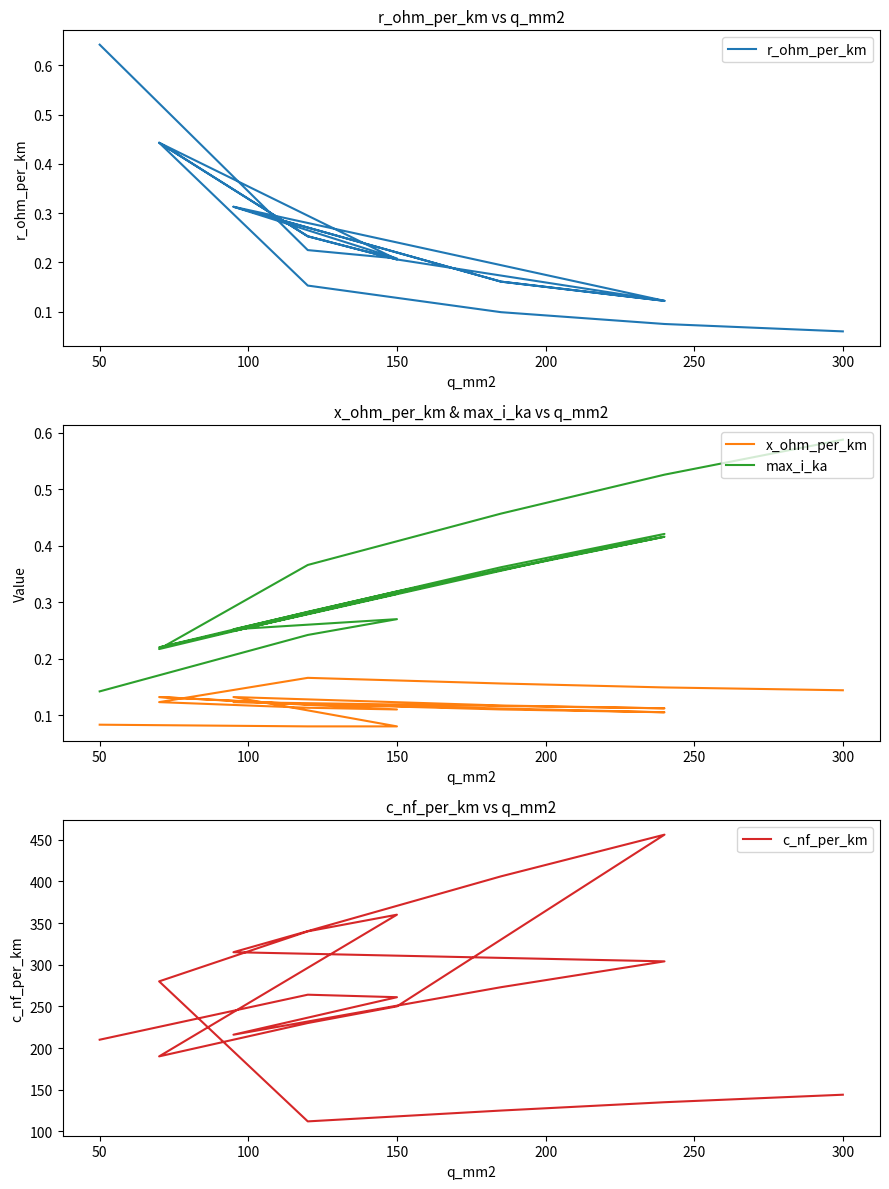

What is the minimum value for r_ohm_per_km?

0.1